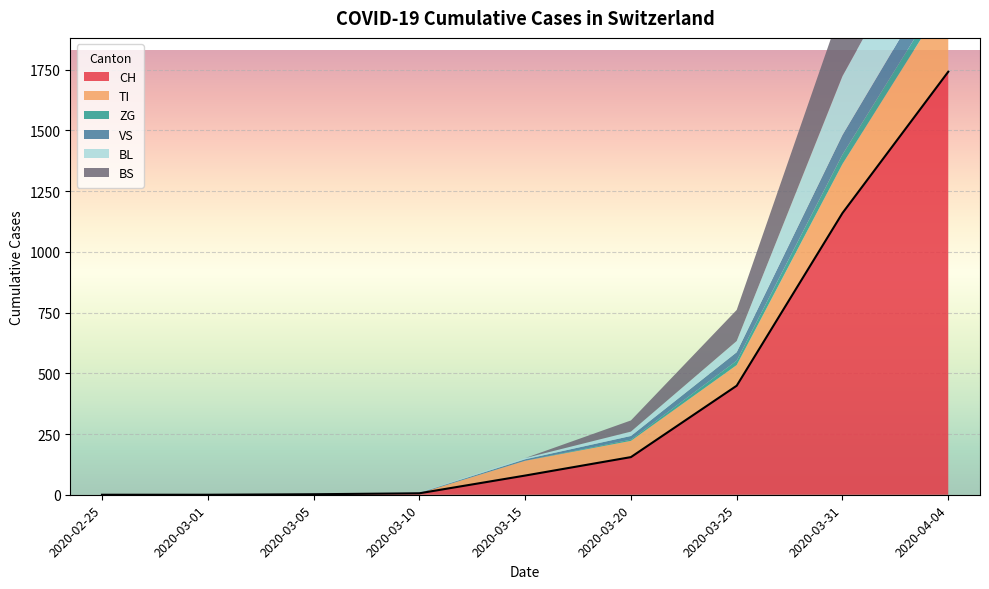

What is the label of the 7th point from the left?

2020-03-25